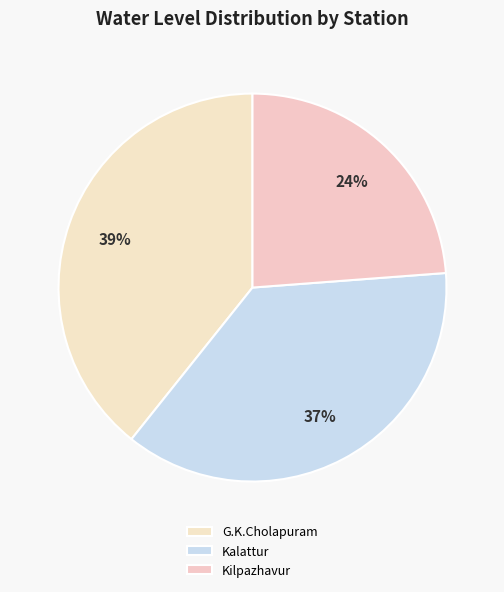

Is Kalattur the majority of the pie?

No